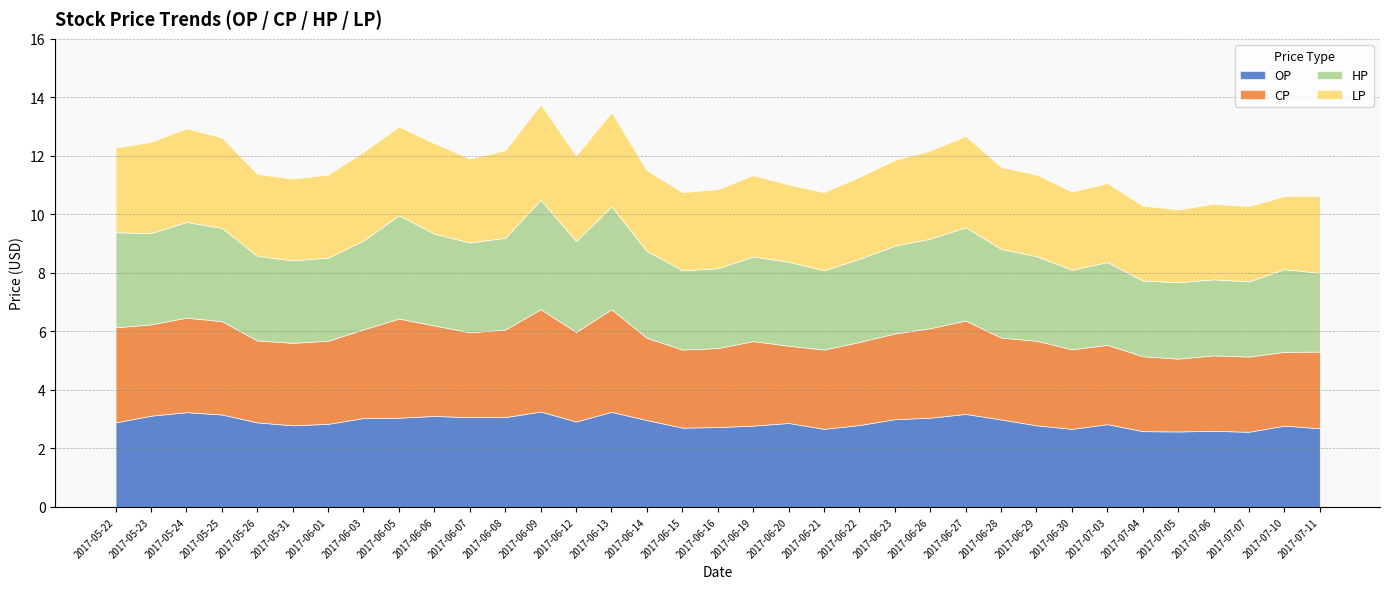

True or false: LP and CP cross at least once.

False